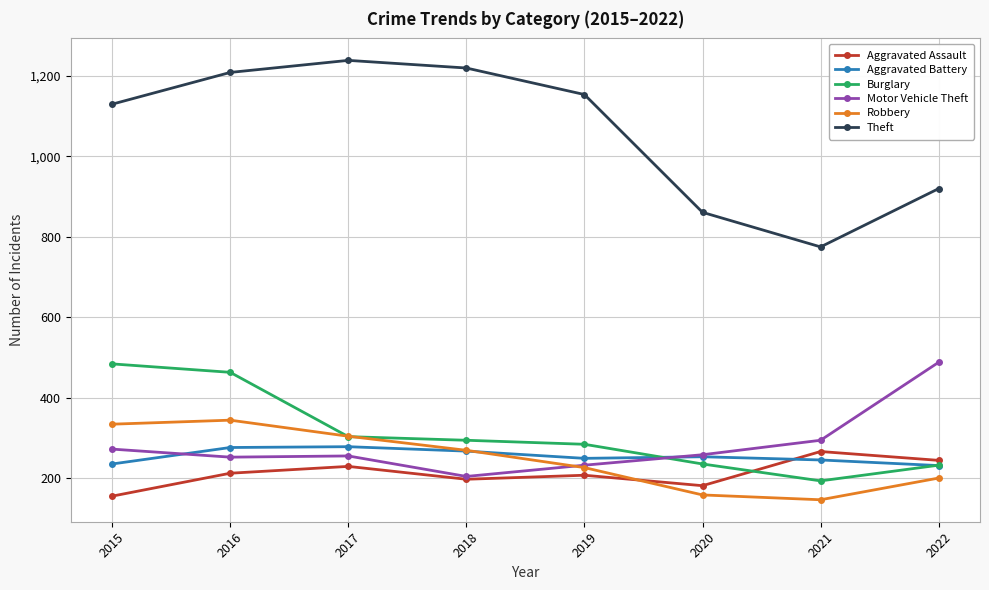

Is it true that Theft equals 920 at 2022?

True